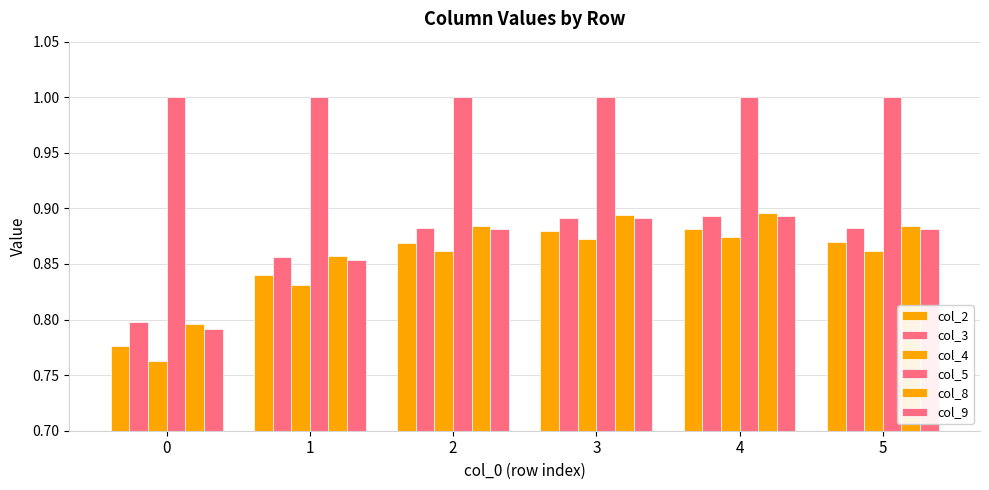

The col_5 series shows 0.5 at 1. True or false?

False